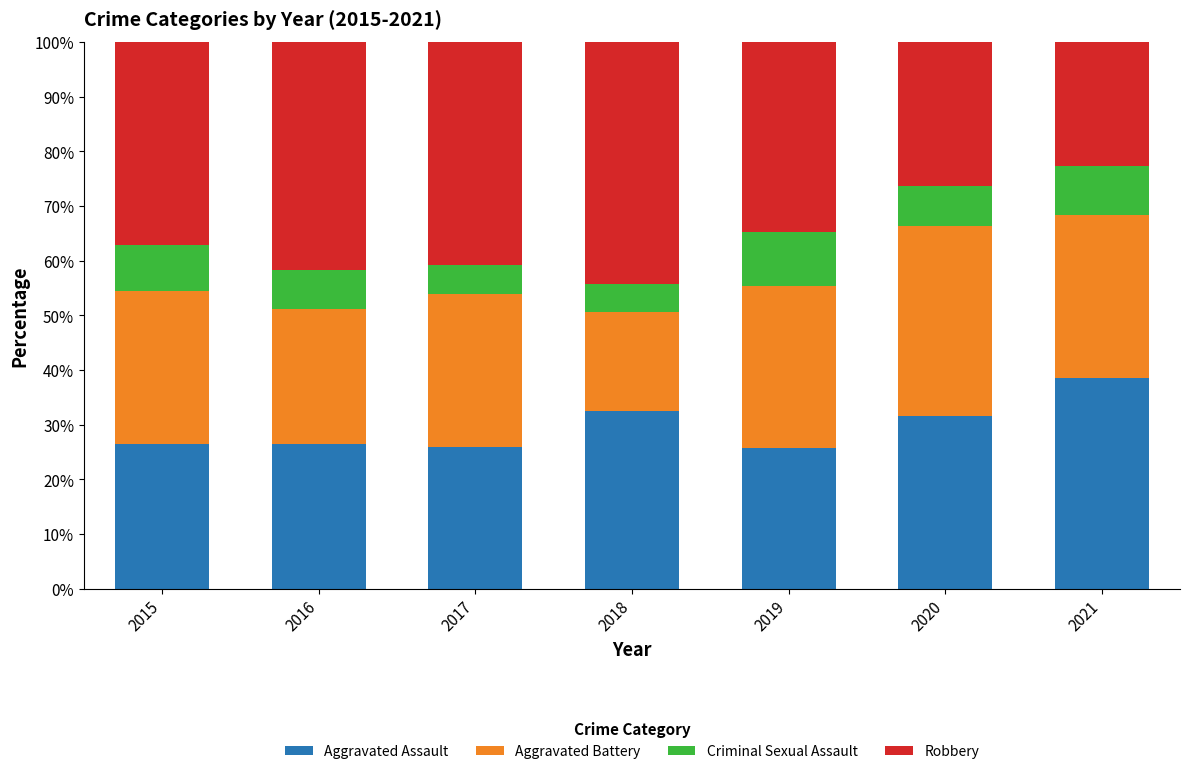

What is the highest value of the Aggravated Assault series?

38.5